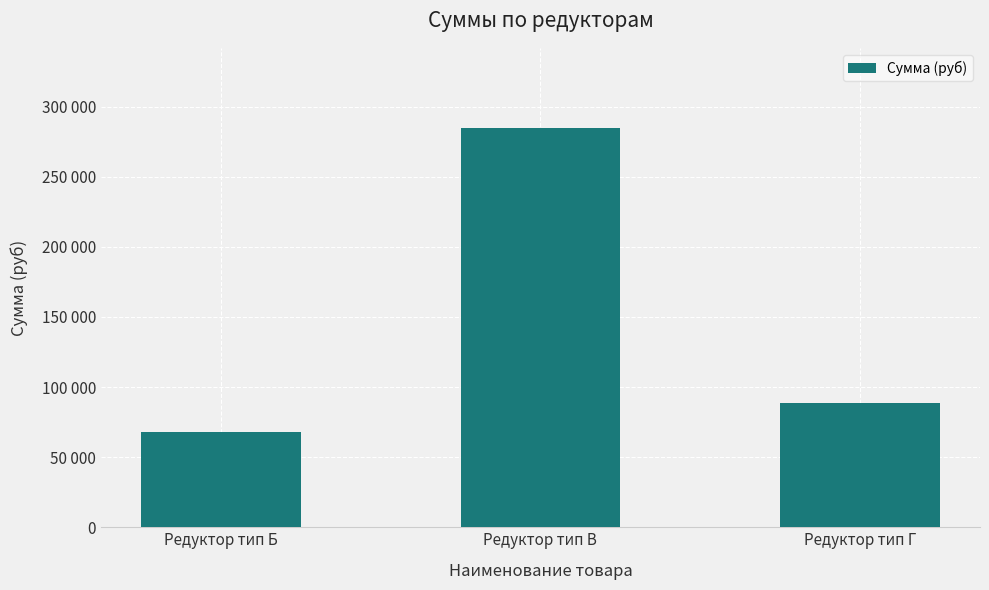

Are the bars horizontal?

No